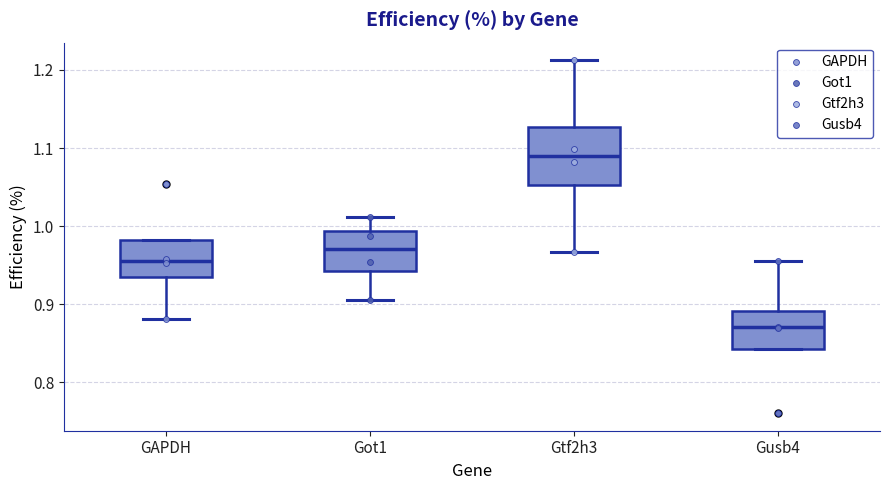

Reading left to right, transcribe this box plot: for each box, give where its median line is, the range the box spans, and where its two whiskers end, as read against the y-axis. The values are not printed on the chart, so give them approximately, as read against the axis.

GAPDH: median 0.96, box 0.94 to 0.98, whiskers 0.88 to 0.98
Got1: median 0.97, box 0.94 to 0.99, whiskers 0.91 to 1.01
Gtf2h3: median 1.09, box 1.05 to 1.13, whiskers 0.97 to 1.21
Gusb4: median 0.87, box 0.84 to 0.89, whiskers 0.84 to 0.96